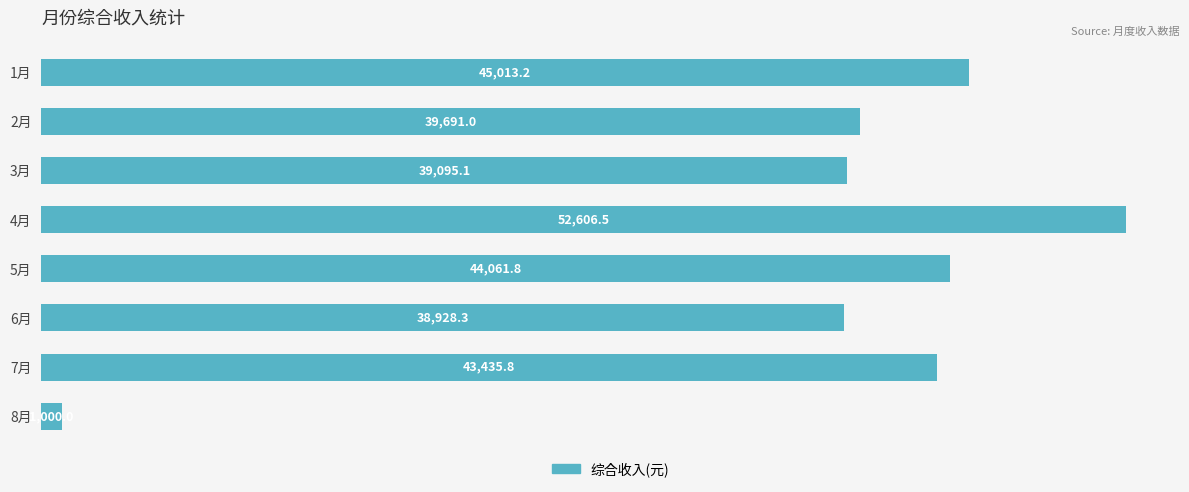

True or false: the data shows 51666.0 at 2月.

False